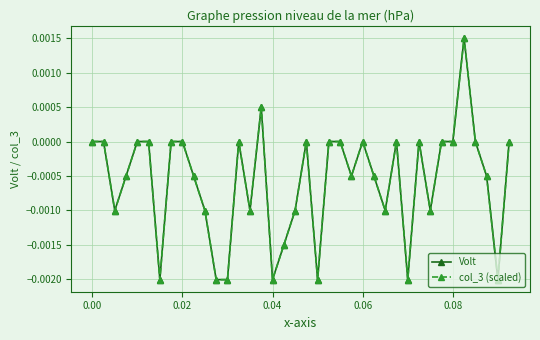

Does the chart have visible grid lines?

Yes